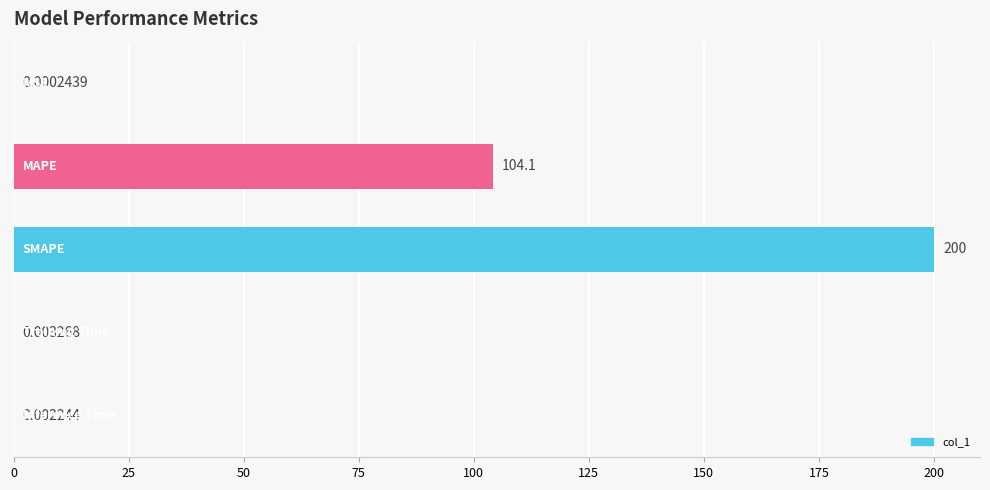

What is the sum of all values?

304.1